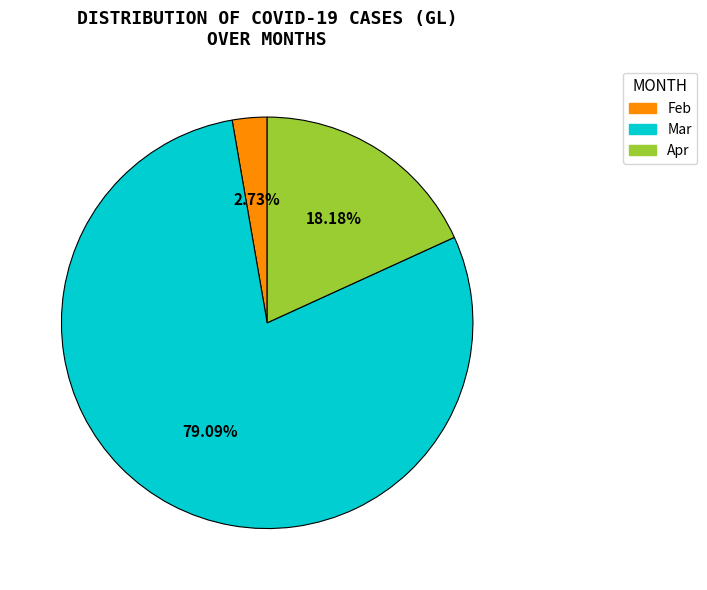

Is there a majority slice in this chart?

Yes